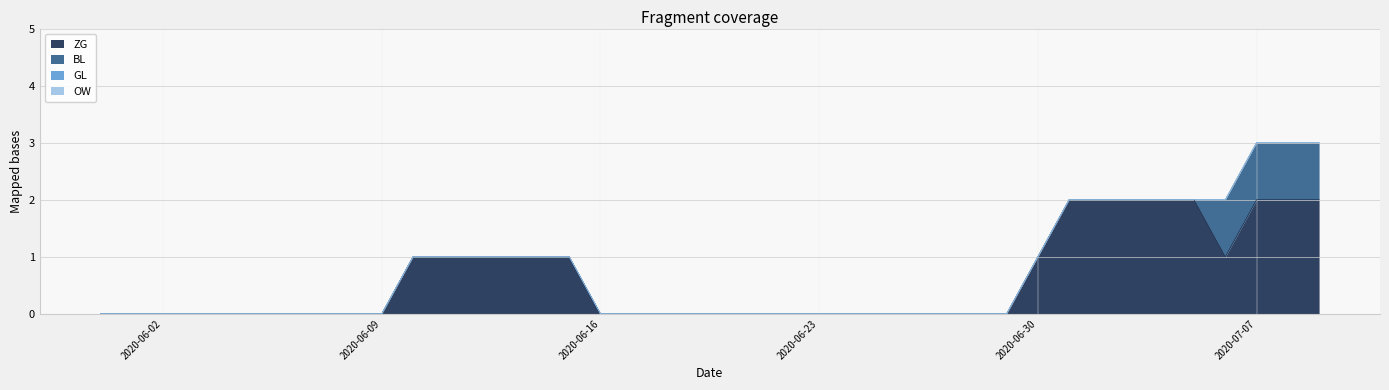

Does the chart have visible grid lines?

Yes